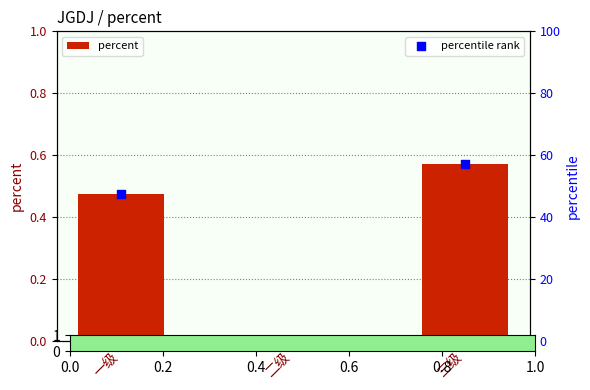

Which series has the widest spread of Y values?

percentile rank